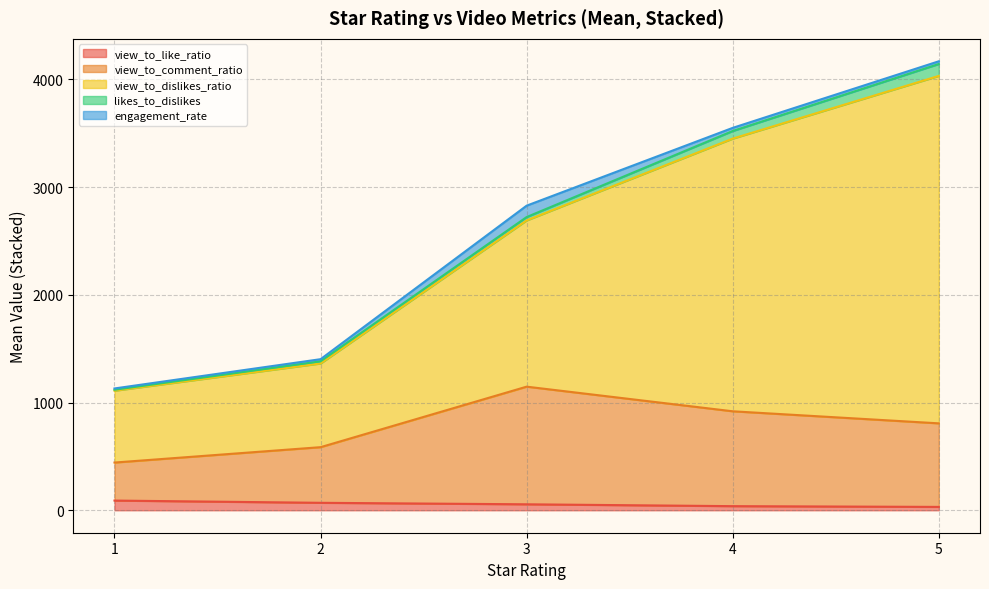

True or false: view_to_comment_ratio has a value of 272.4 at 5.

False